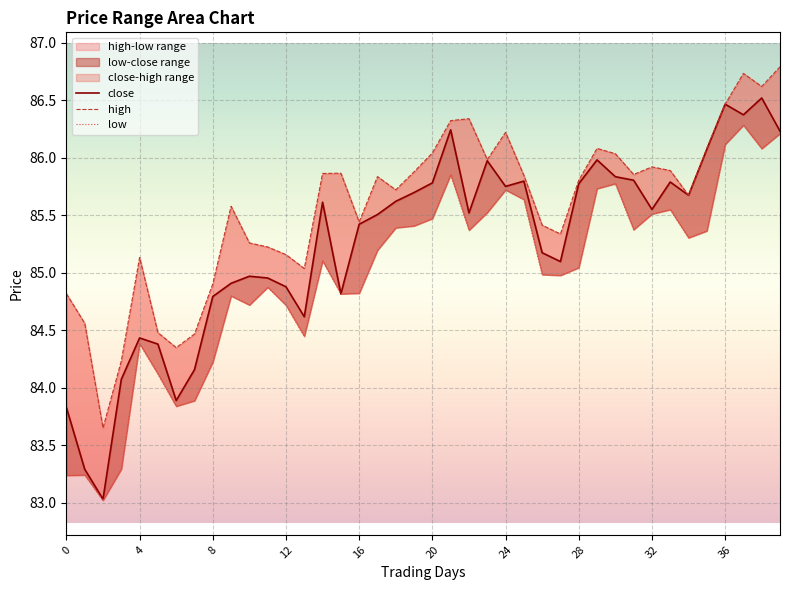

Between 37 and 26, which is larger?

37